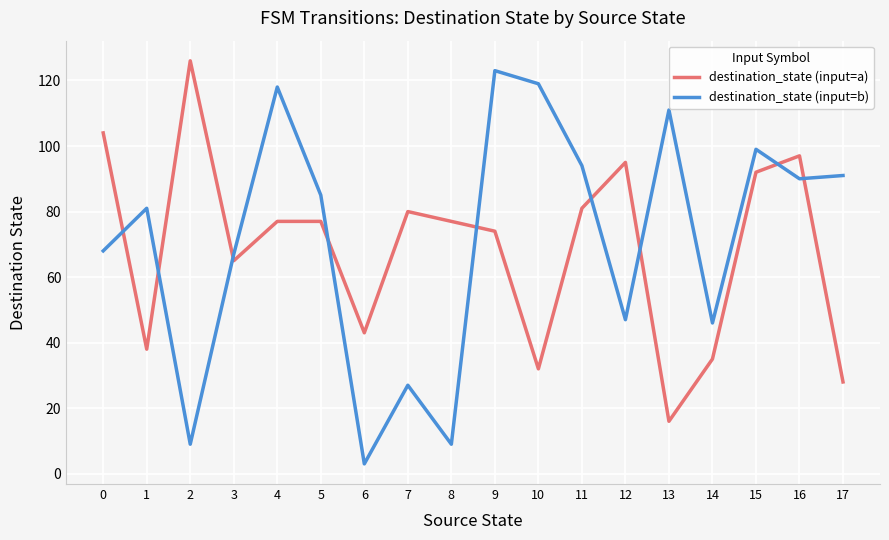

What is the highest value of the destination_state (input=b) series?

123